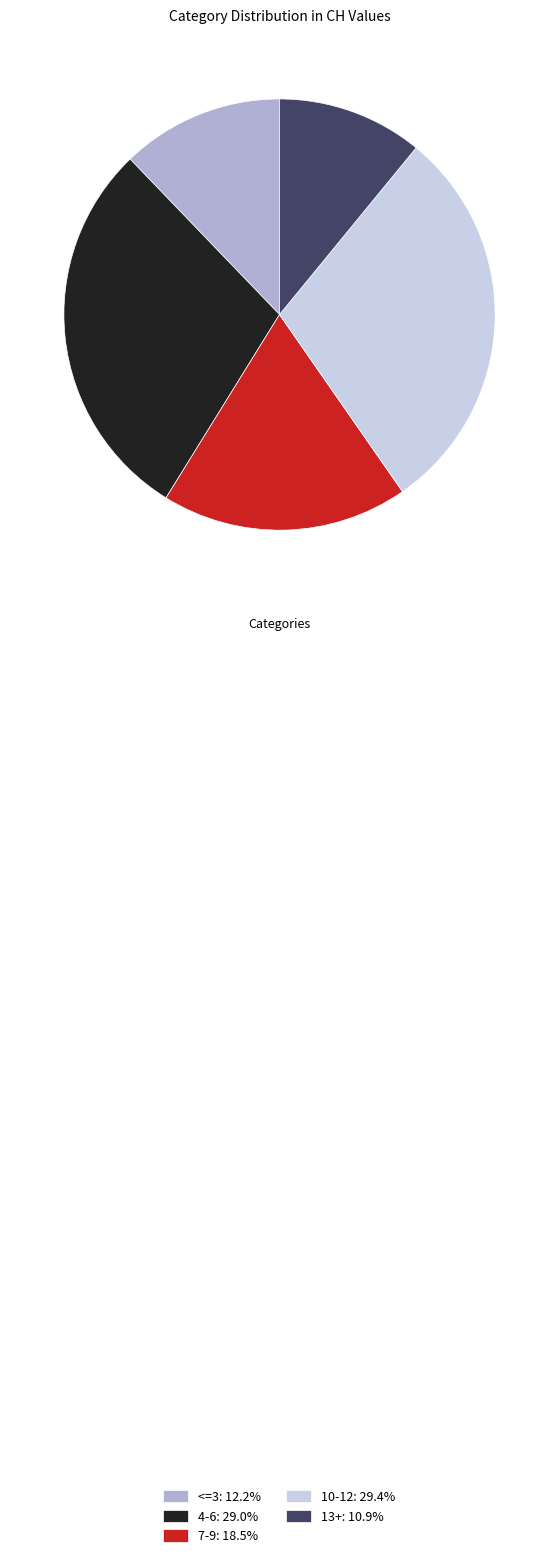

Count the number of slices in the pie.

5